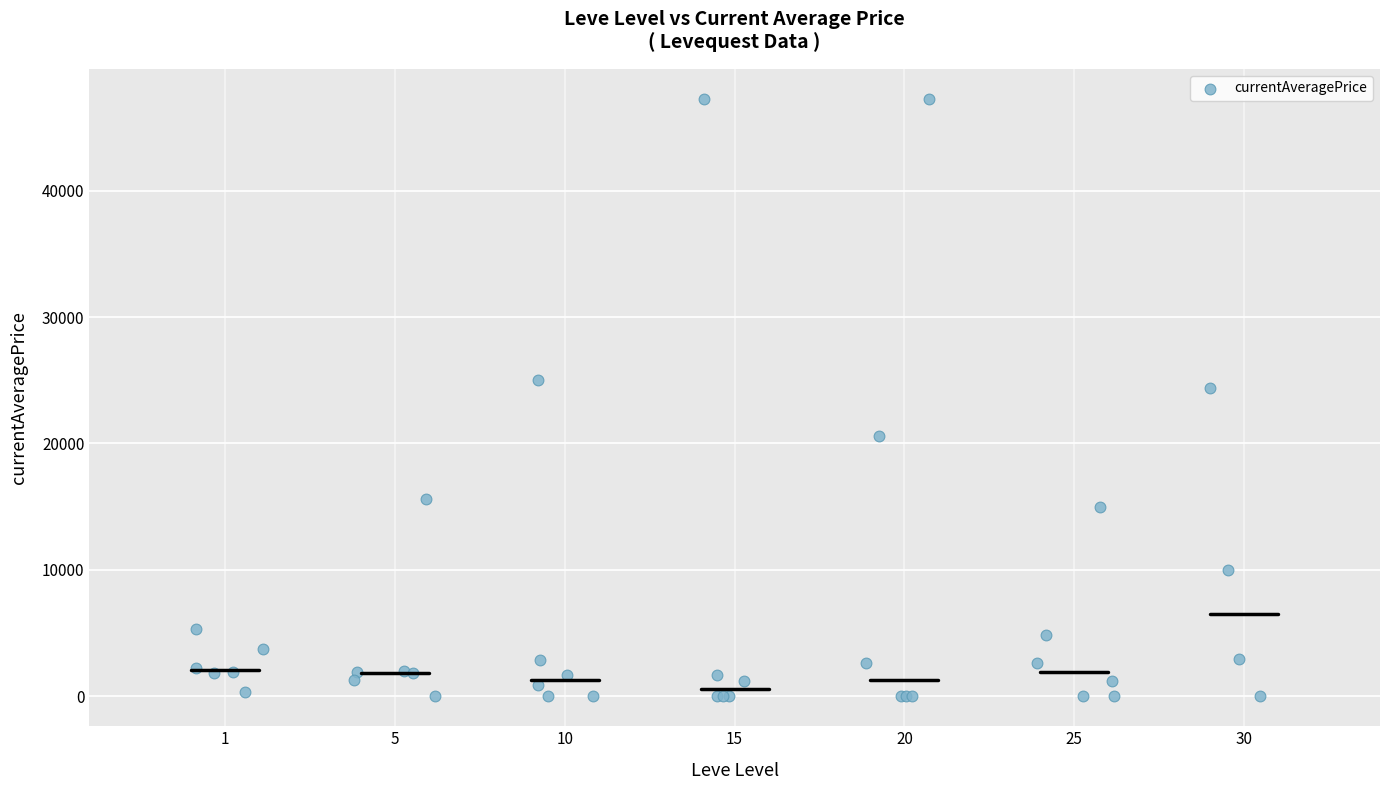

What Y value in the scatter plot is closest to 23626?

24352.0